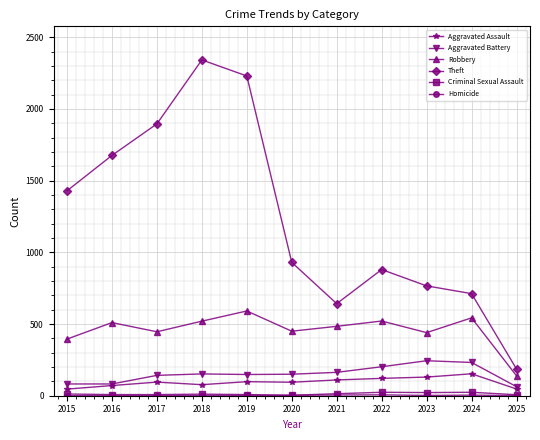

Where is the first local minimum for Theft?

2021